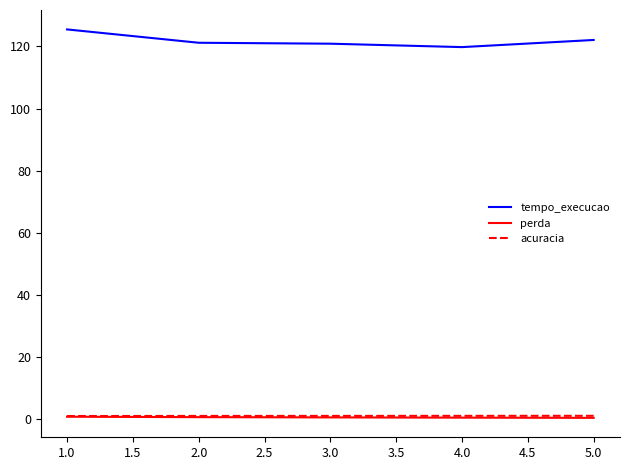

Where does the tempo_execucao series first go above 121?

1.0